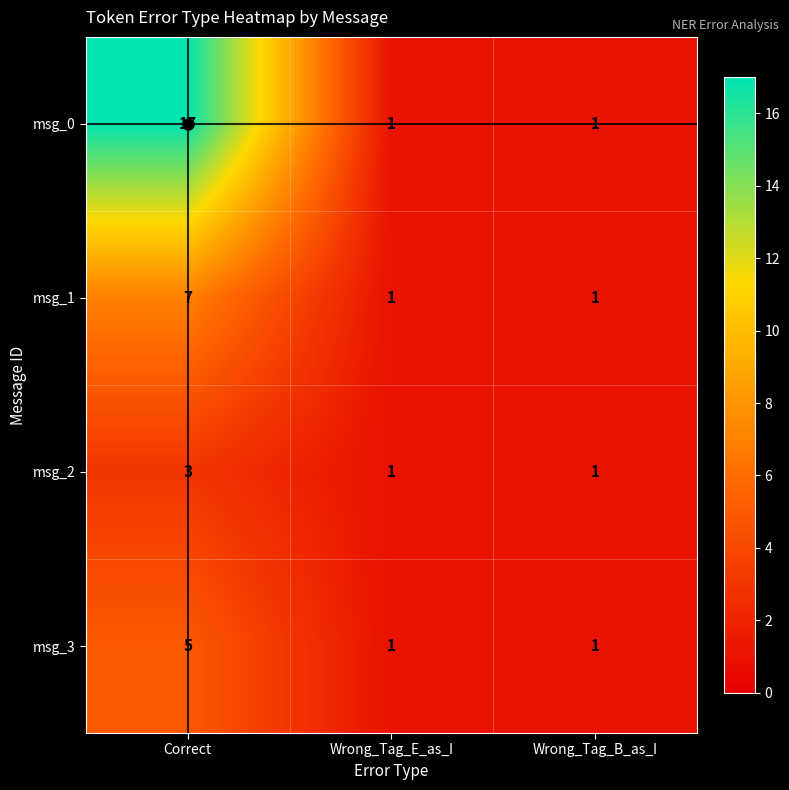

What is the total value across all series at Wrong_Tag_B_as_I?

4